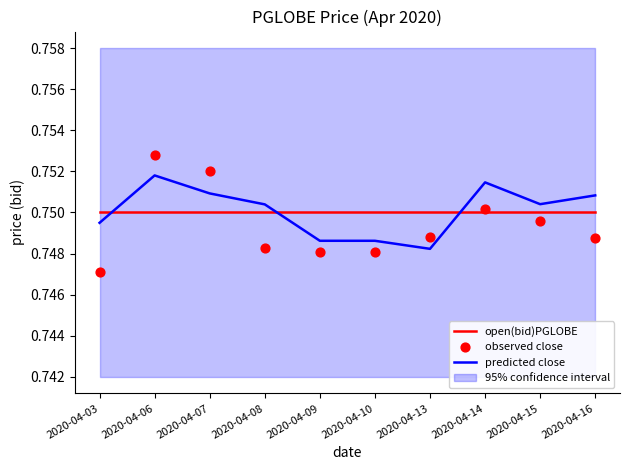

Which series contains the lowest Y value?

observed close